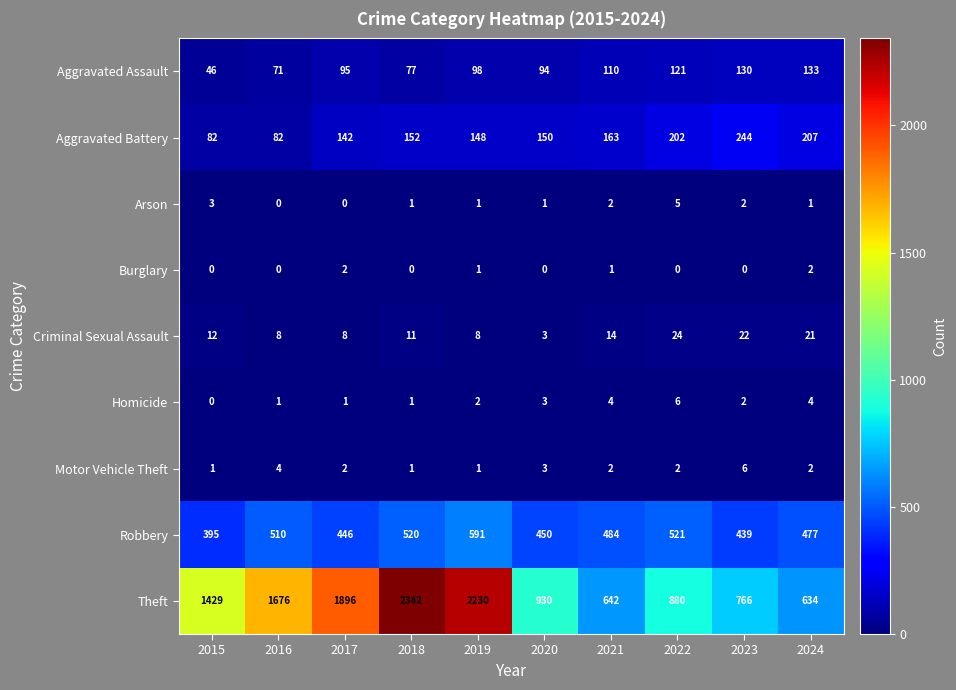

At which label is Criminal Sexual Assault closest to 13?

2015